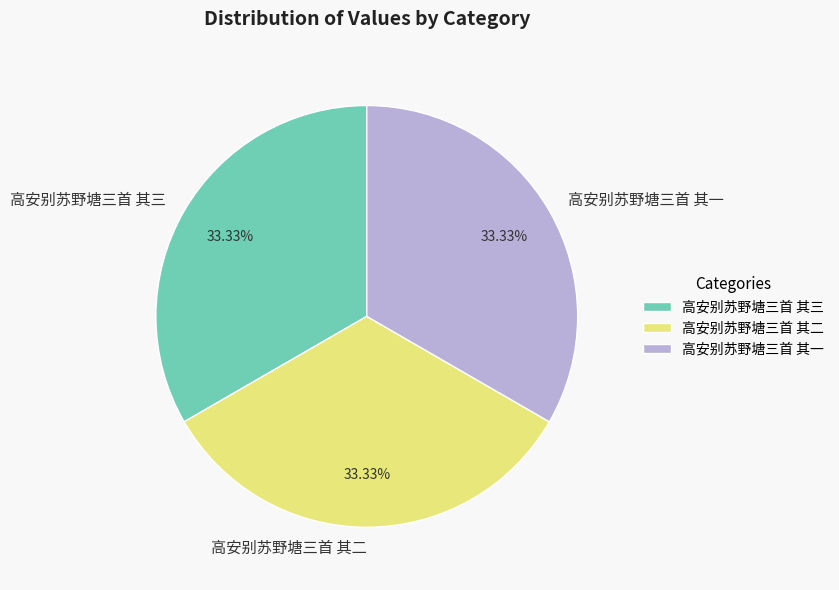

True or false: 高安别苏野塘三首 其三 accounts for 33% of the total.

True